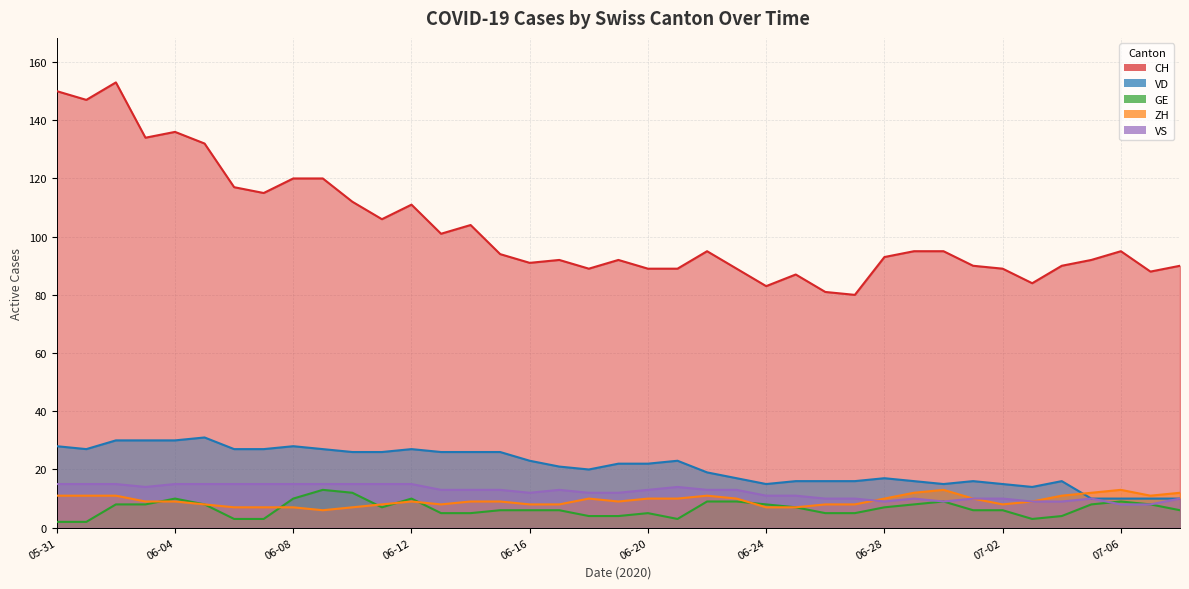

Which series changed the most between 2020-06-10 and 2020-06-22?

CH